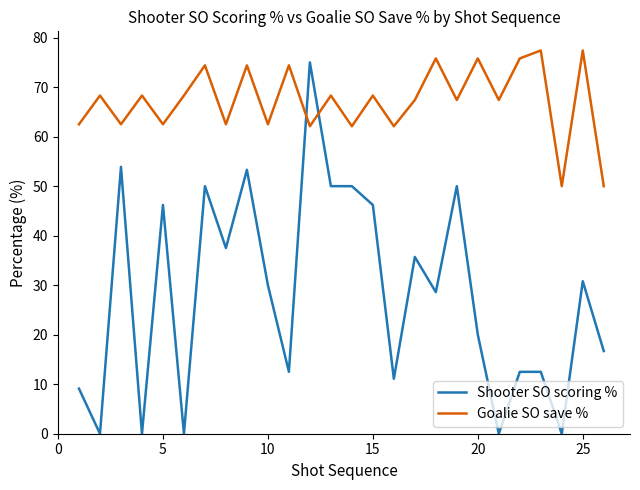

True or false: Goalie SO save % and Shooter SO scoring % cross at least once.

True